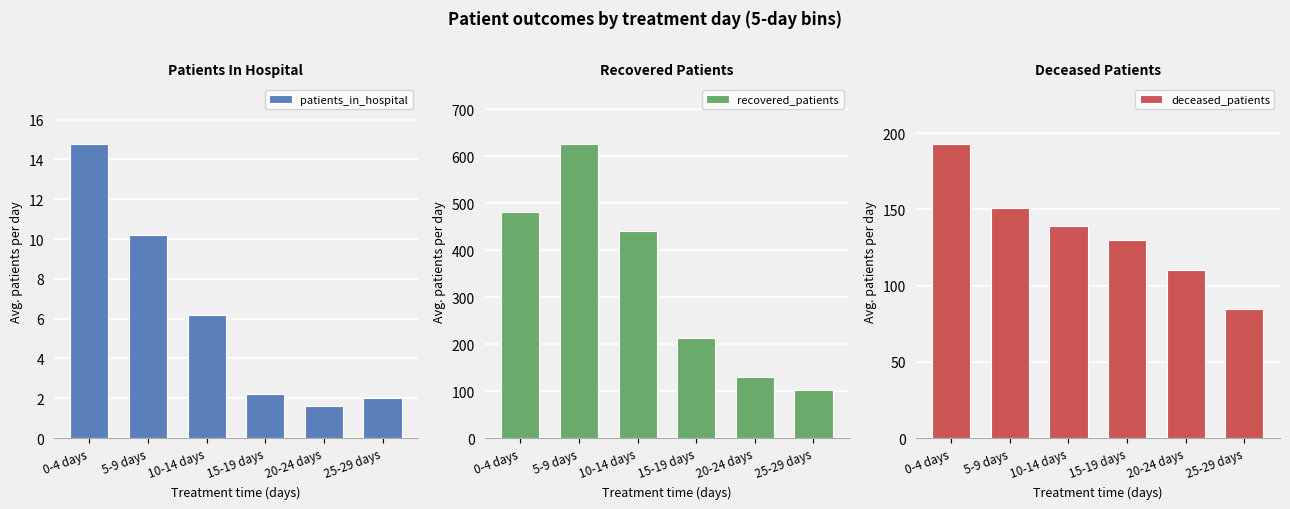

List the series in order of their peak value, highest first.

recovered_patients, deceased_patients, patients_in_hospital